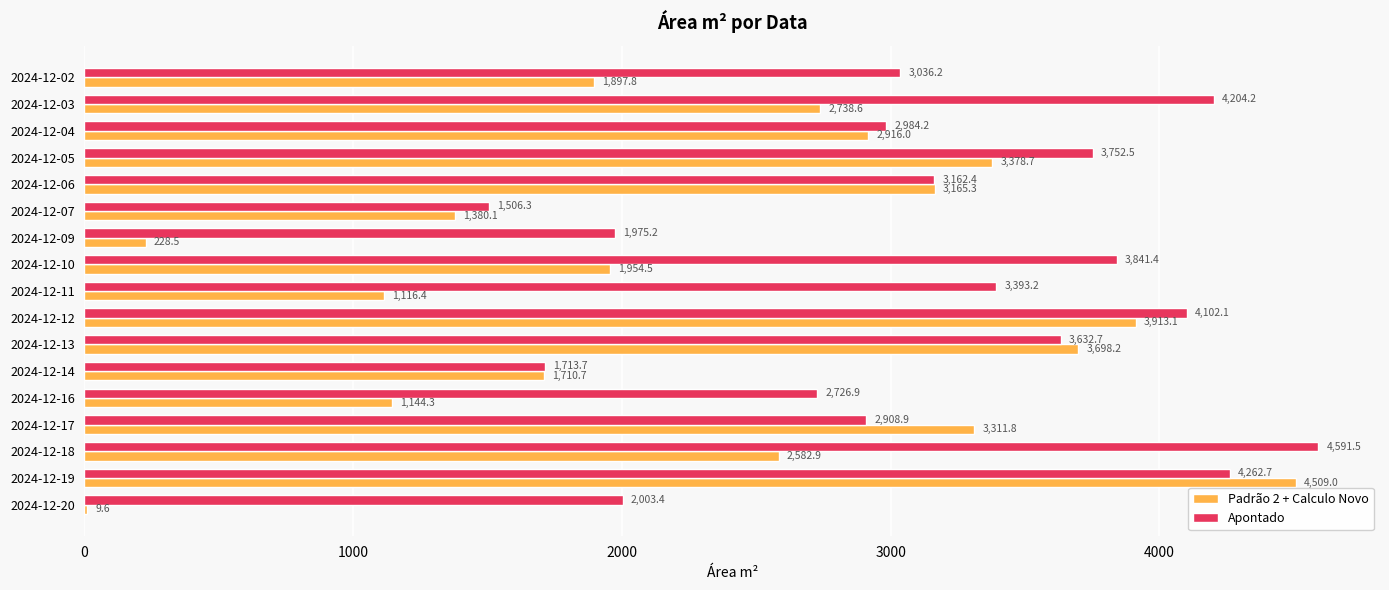

What is the greatest value displayed?

4591.5